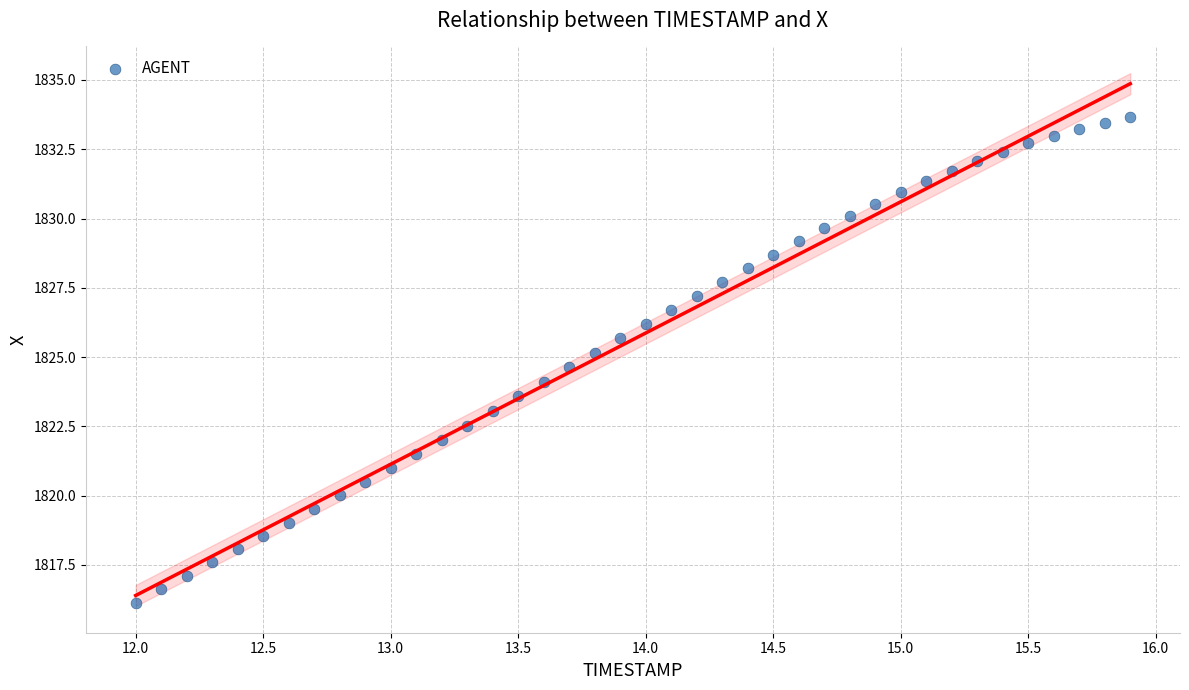

What is the range of X values (max minus min)?

3.9